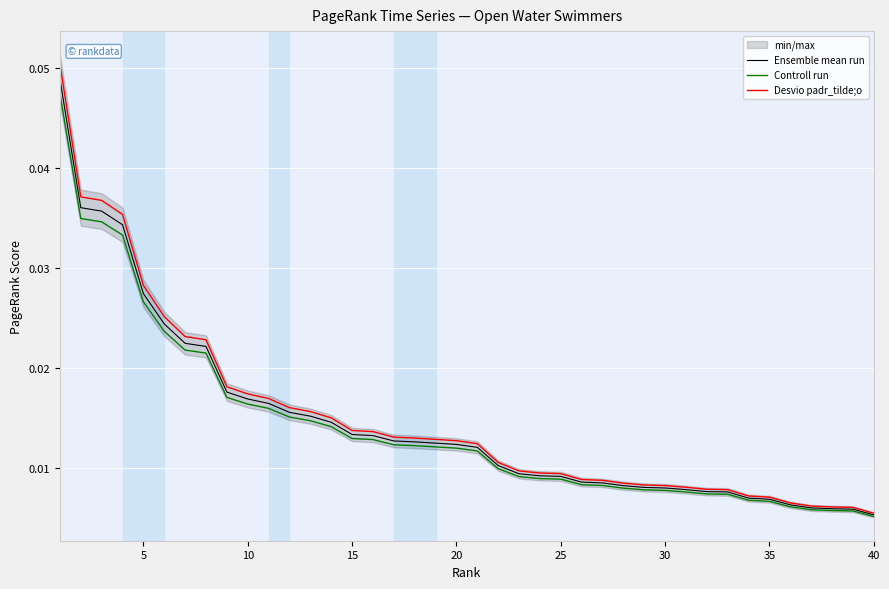

True or false: Controll run and Ensemble mean run intersect in this chart.

False